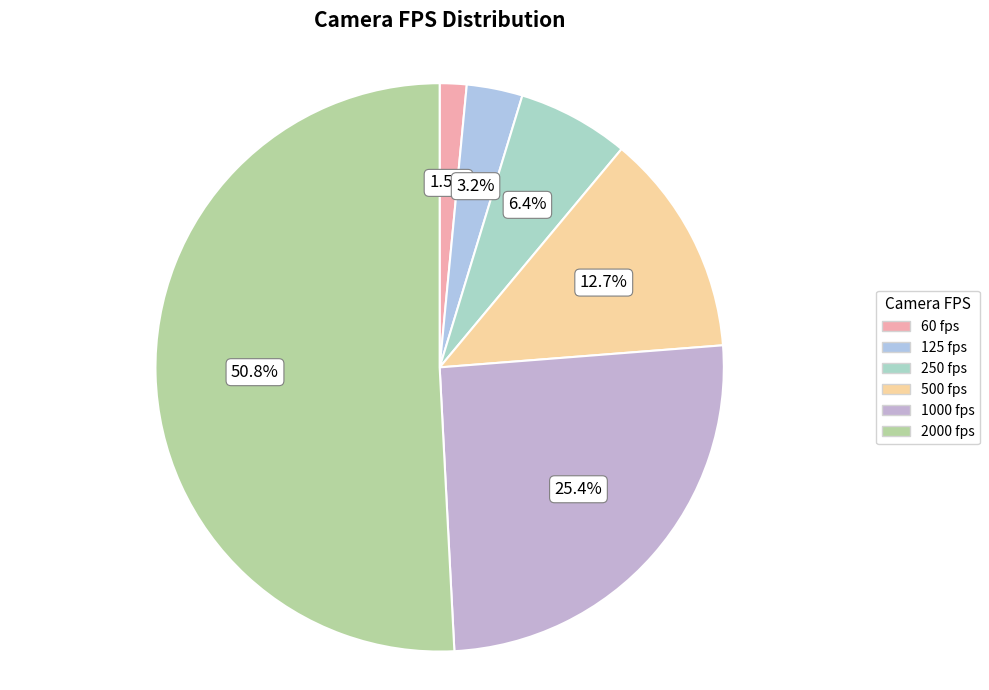

Which has a higher value, 250 fps or 60 fps?

250 fps